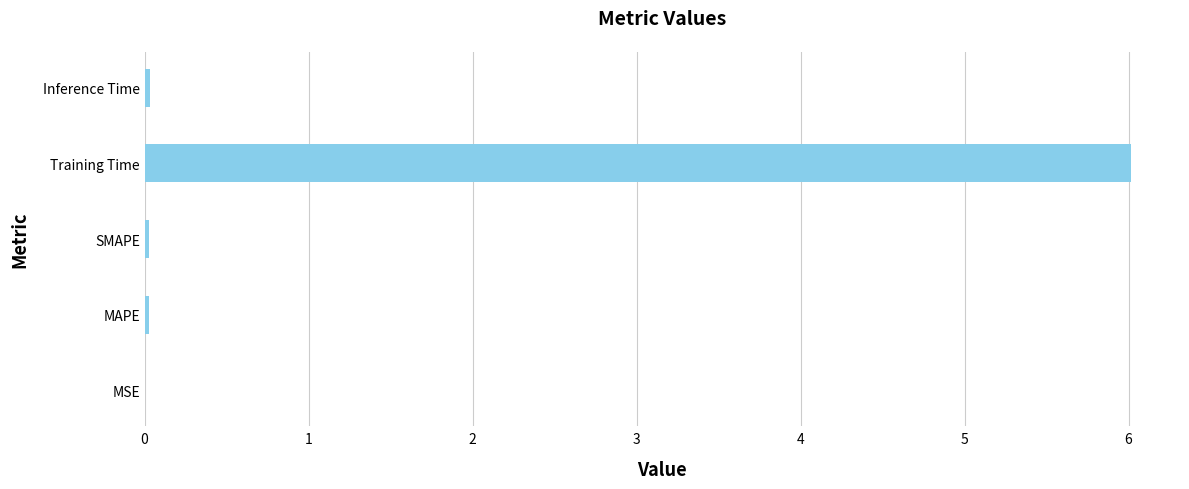

What is the average value?

1.2